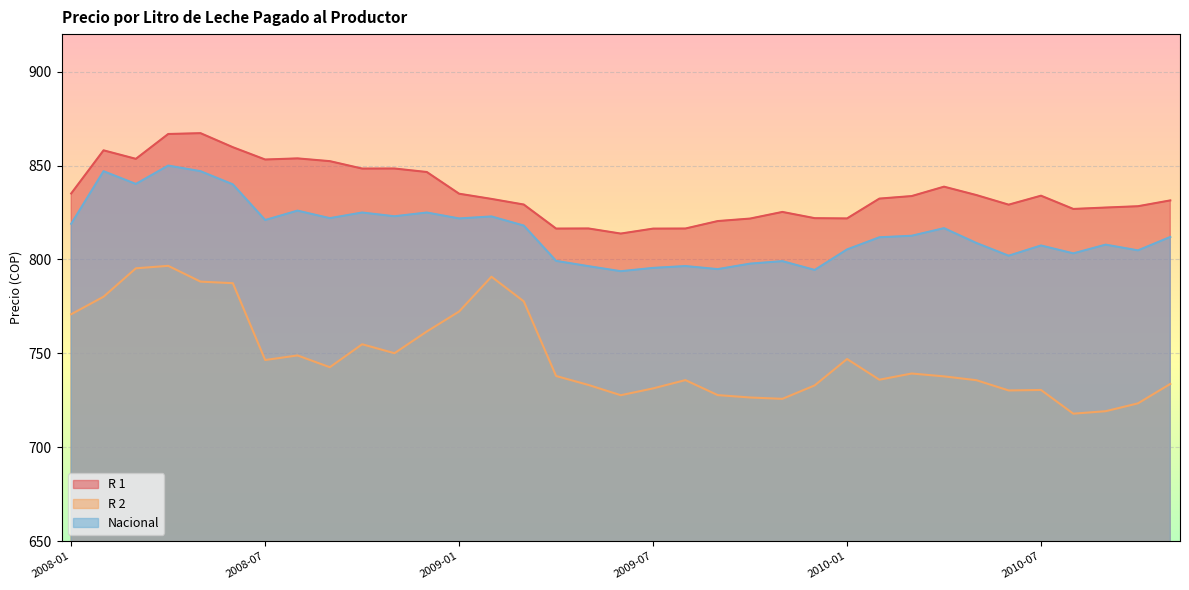

At which category is the sum across all series the highest?

2008-04